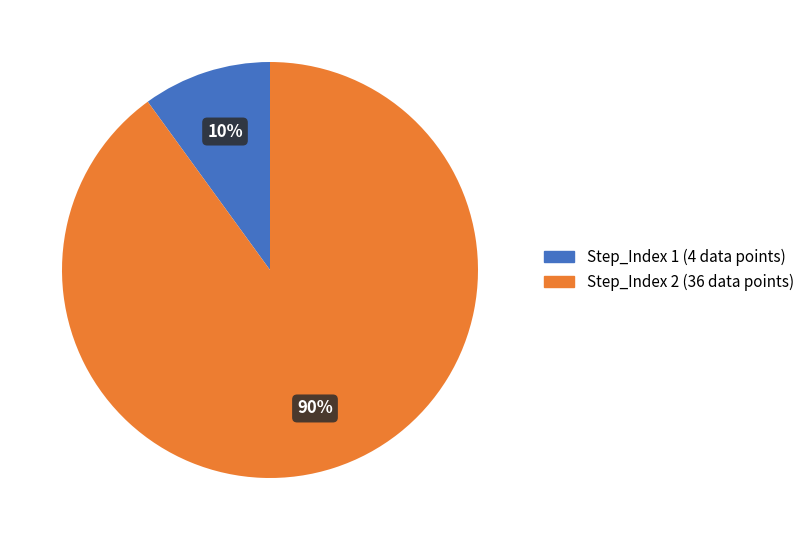

What is the ratio of the value at Step_Index 1 to the value at Step_Index 2?

0.1